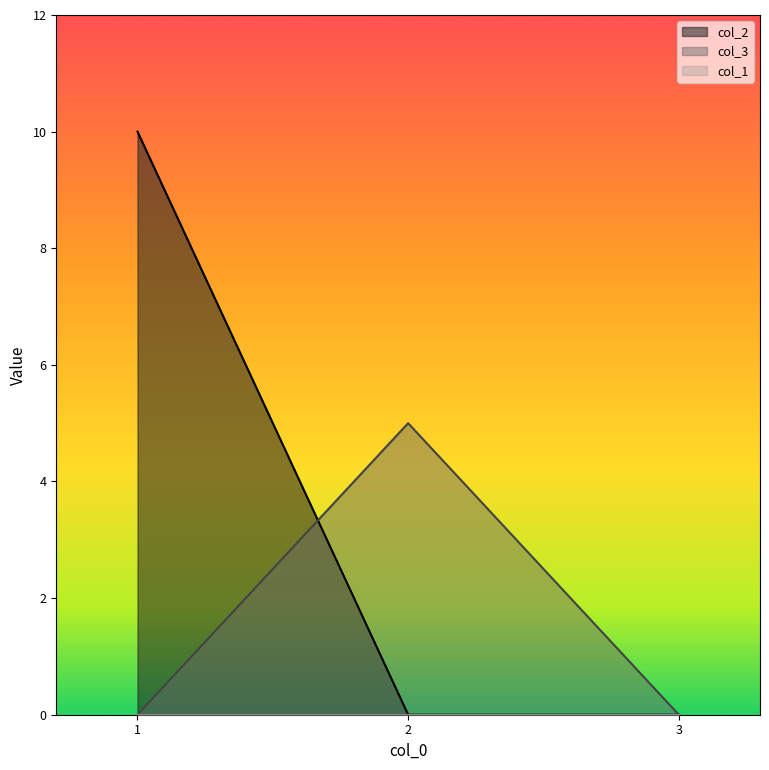

Reading right to left, extract all data points from this chart.

col_2: 3=0	2=0	1=10
col_3: 3=0	2=5	1=0